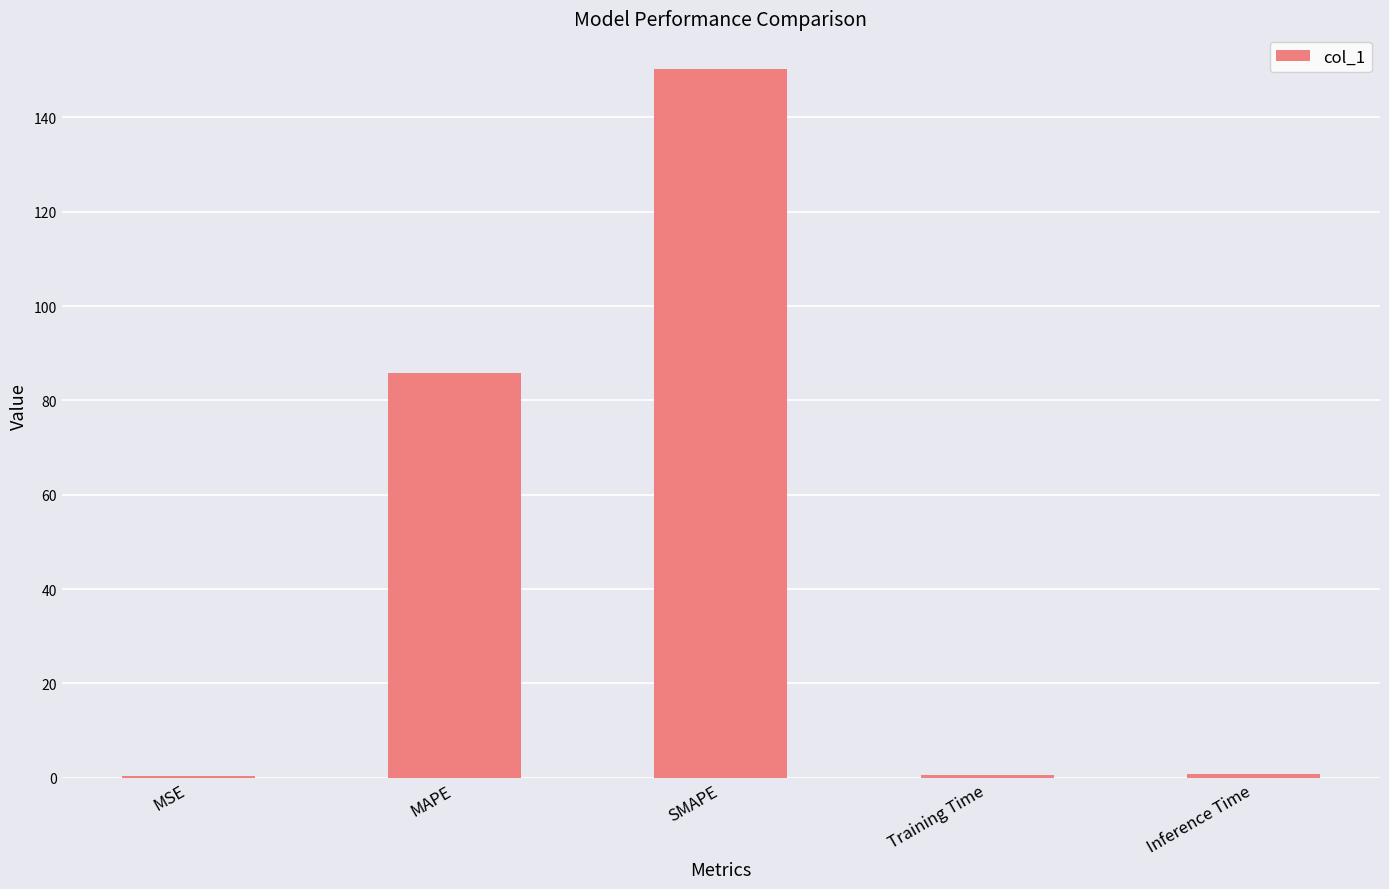

What is the greatest value displayed?

150.3